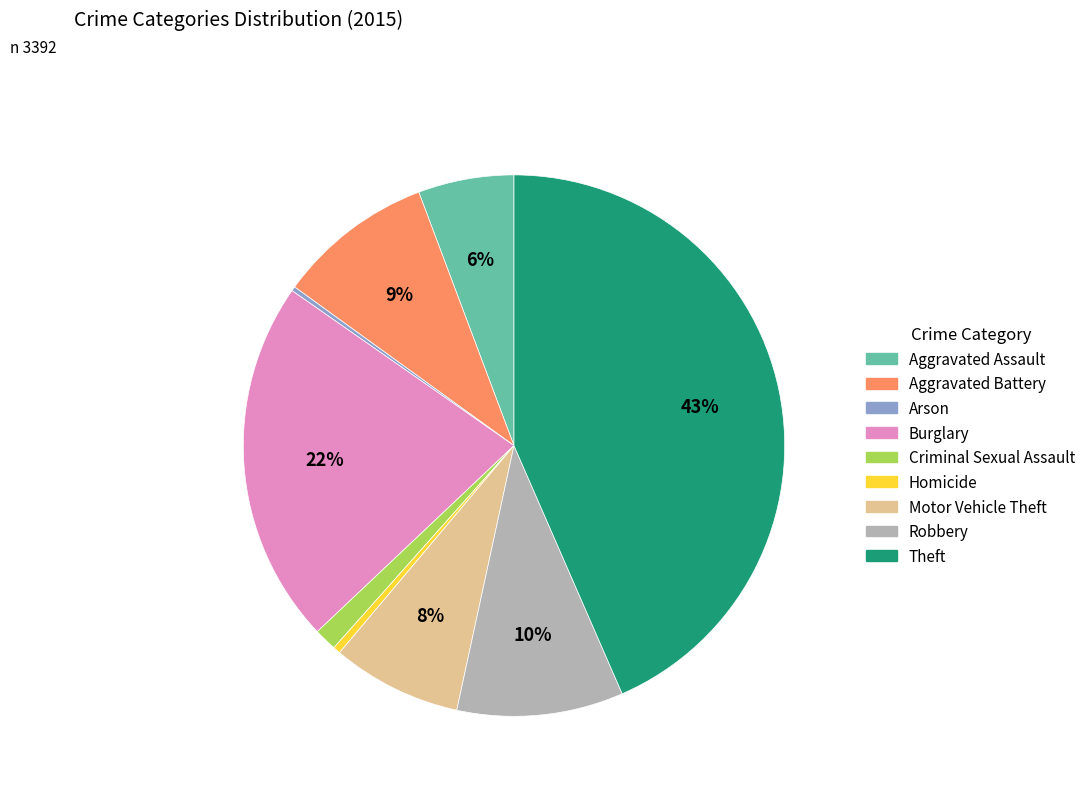

To the nearest percent, what portion does Robbery represent?

10%